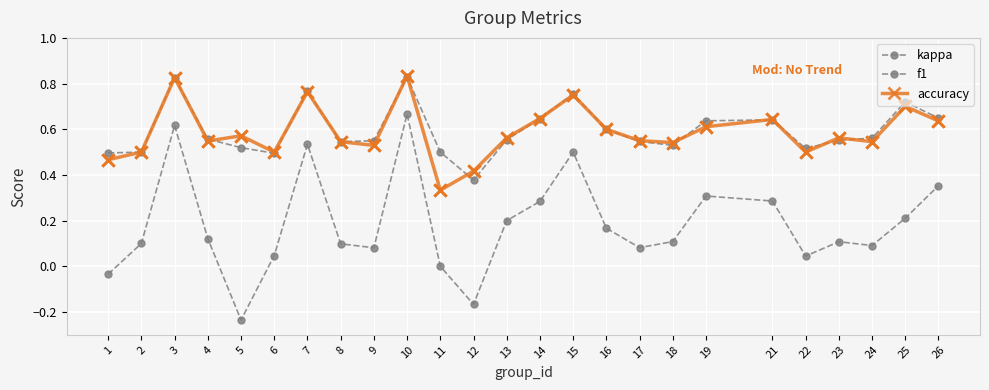

How many lines are shown in the chart?

3